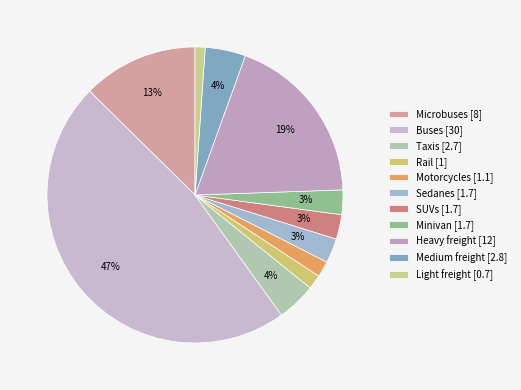

Does SUVs account for over 50% of the chart?

No